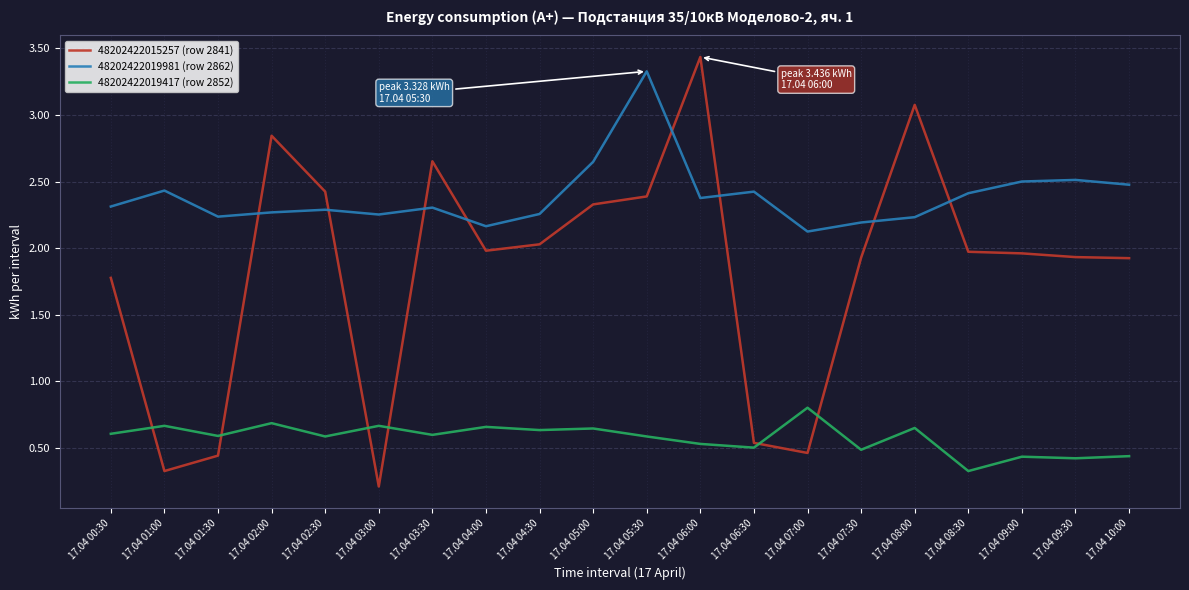

After their last crossing, which series has the higher values: 48202422019981 (row 2862) or 48202422015257 (row 2841)?

48202422019981 (row 2862)